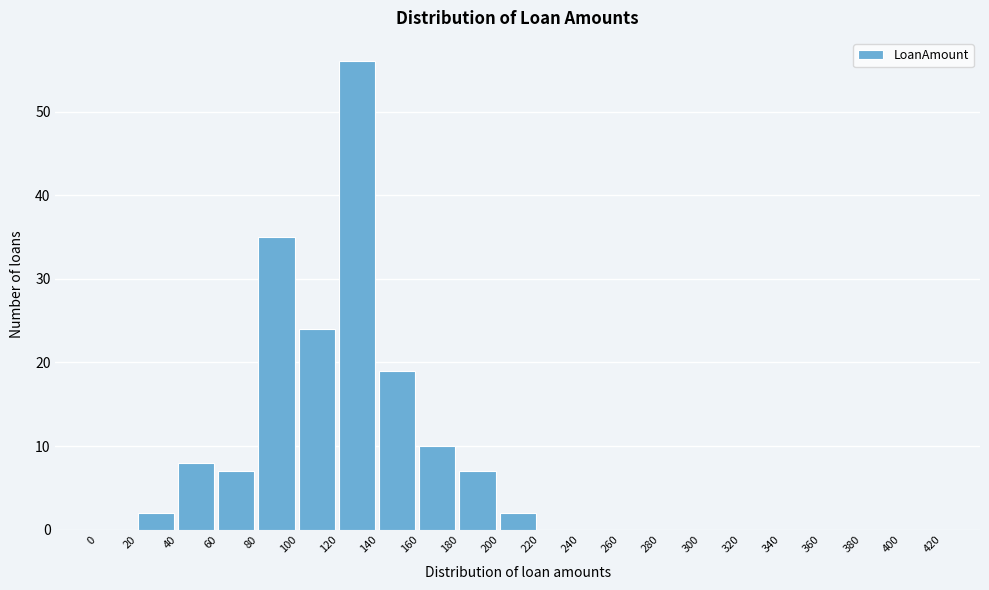

Reading left to right, transcribe this chart: for each bar, give the range it covers on the x-axis and its height. The values are not printed on the chart, so give them approximately, as read against the axis.

0 to 20: 0
20 to 40: 2
40 to 60: 8
60 to 80: 7
80 to 100: 35
100 to 120: 24
120 to 140: 56
140 to 160: 19
160 to 180: 10
180 to 200: 7
200 to 220: 2
220 to 240: 0
240 to 260: 0
260 to 280: 0
280 to 300: 0
300 to 320: 0
320 to 340: 0
340 to 360: 0
360 to 380: 0
380 to 400: 0
400 to 420: 0